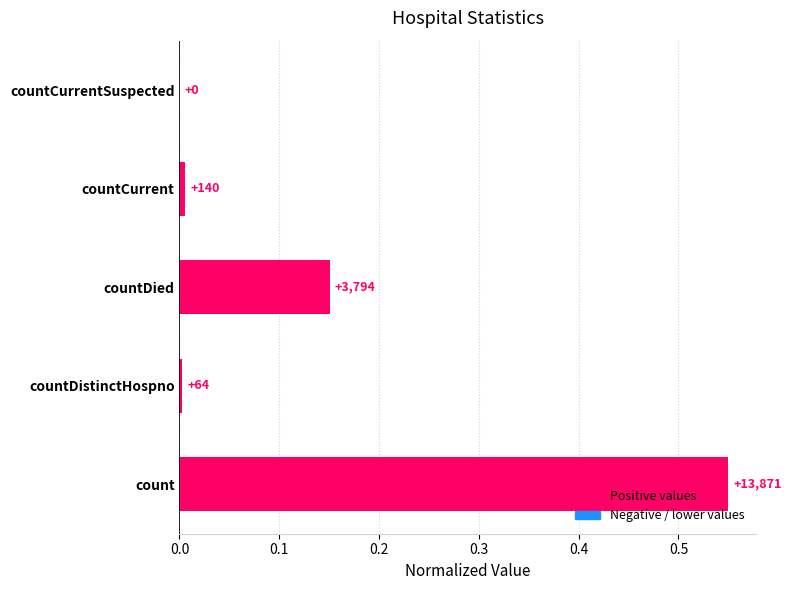

Are the bars horizontal?

Yes